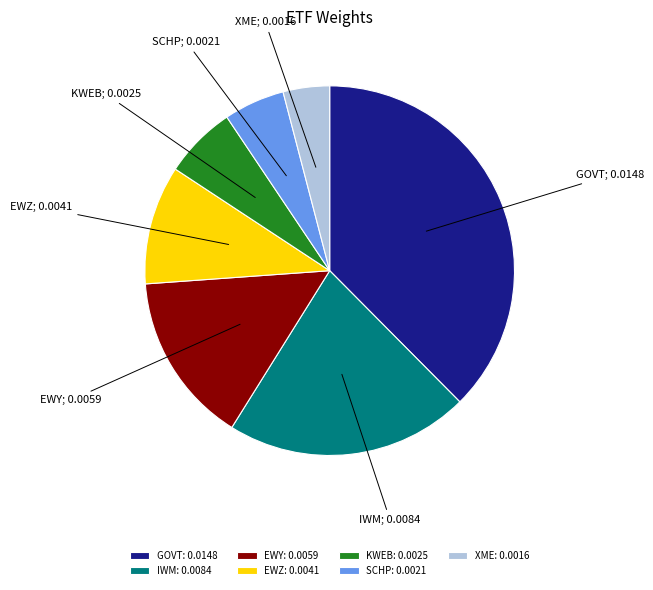

Does IWM: 0.0084 account for over 50% of the chart?

No